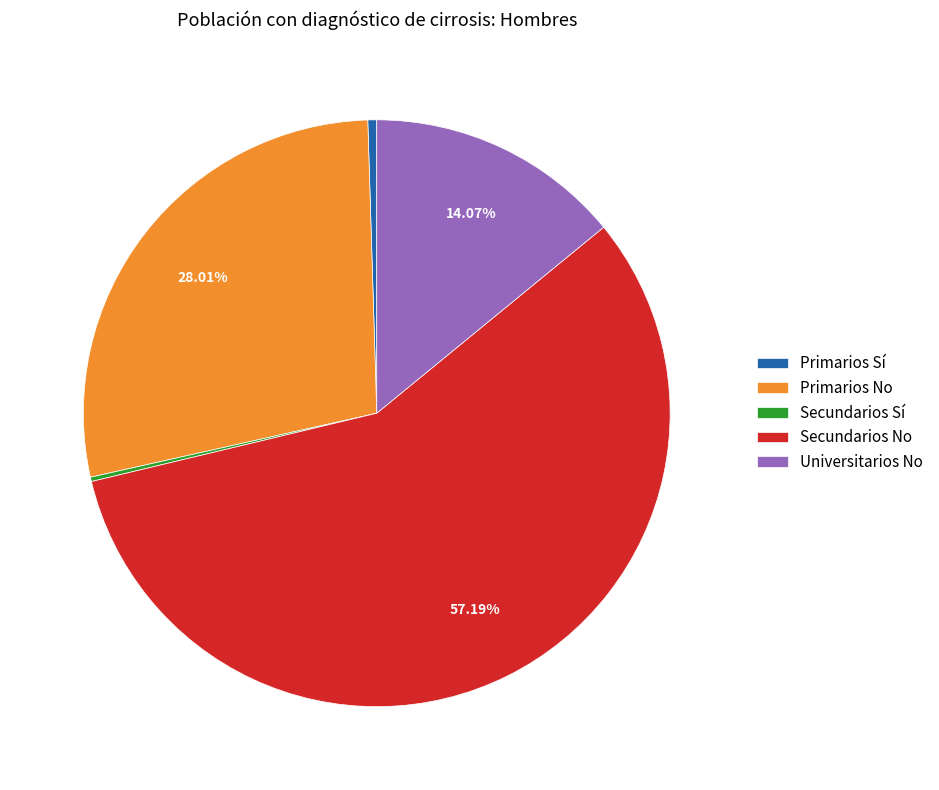

Which has a higher value, Primarios Sí or Universitarios No?

Universitarios No